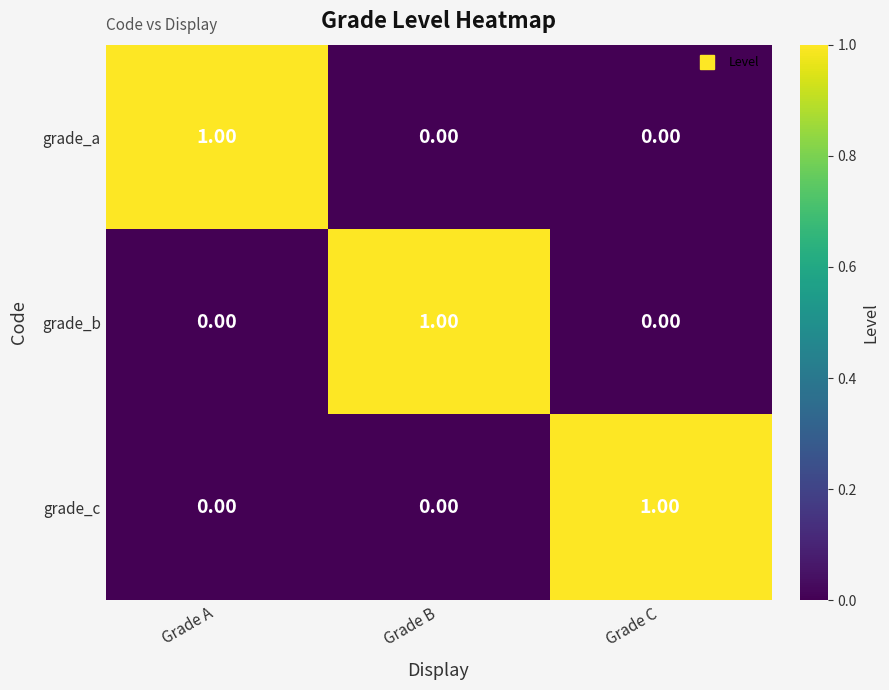

Is the value of grade_c at Grade B greater than the value of grade_a at Grade A?

No